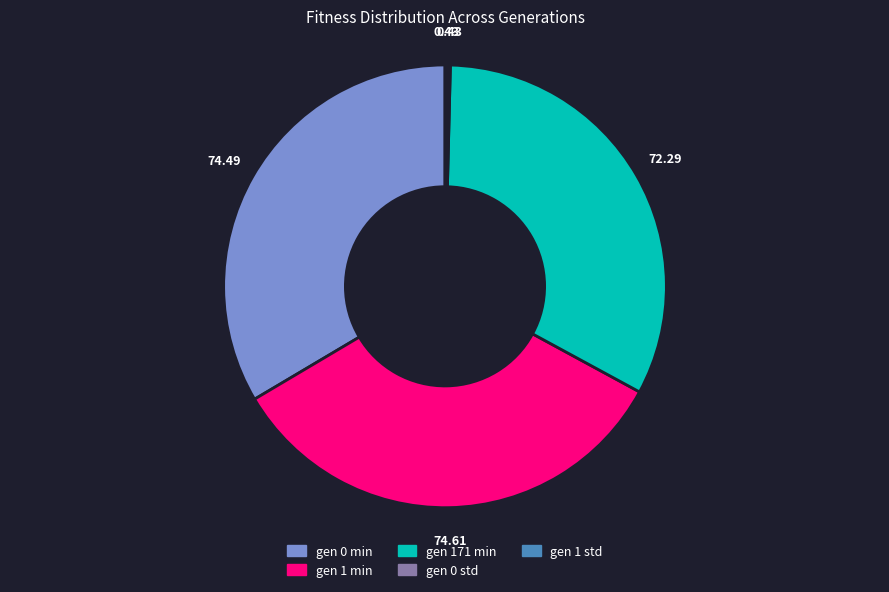

Is there any slice that represents more than half of the pie?

No